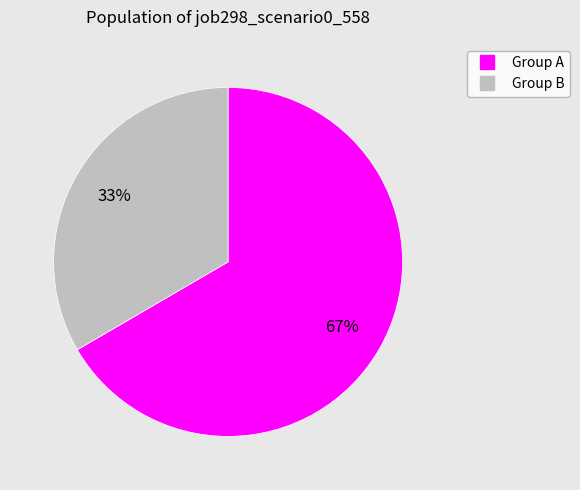

How many segments does this pie chart have?

2